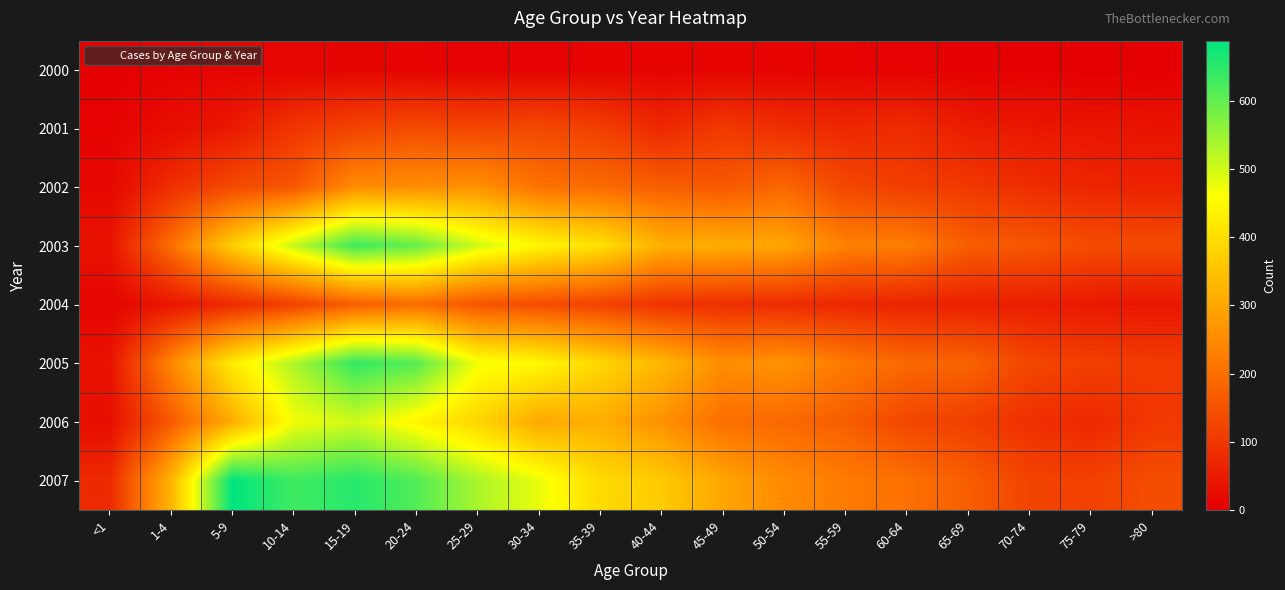

Rank the series at >80 from lowest to highest value.

2000, 2001, 2004, 2002, 2006, 2005, 2003, 2007